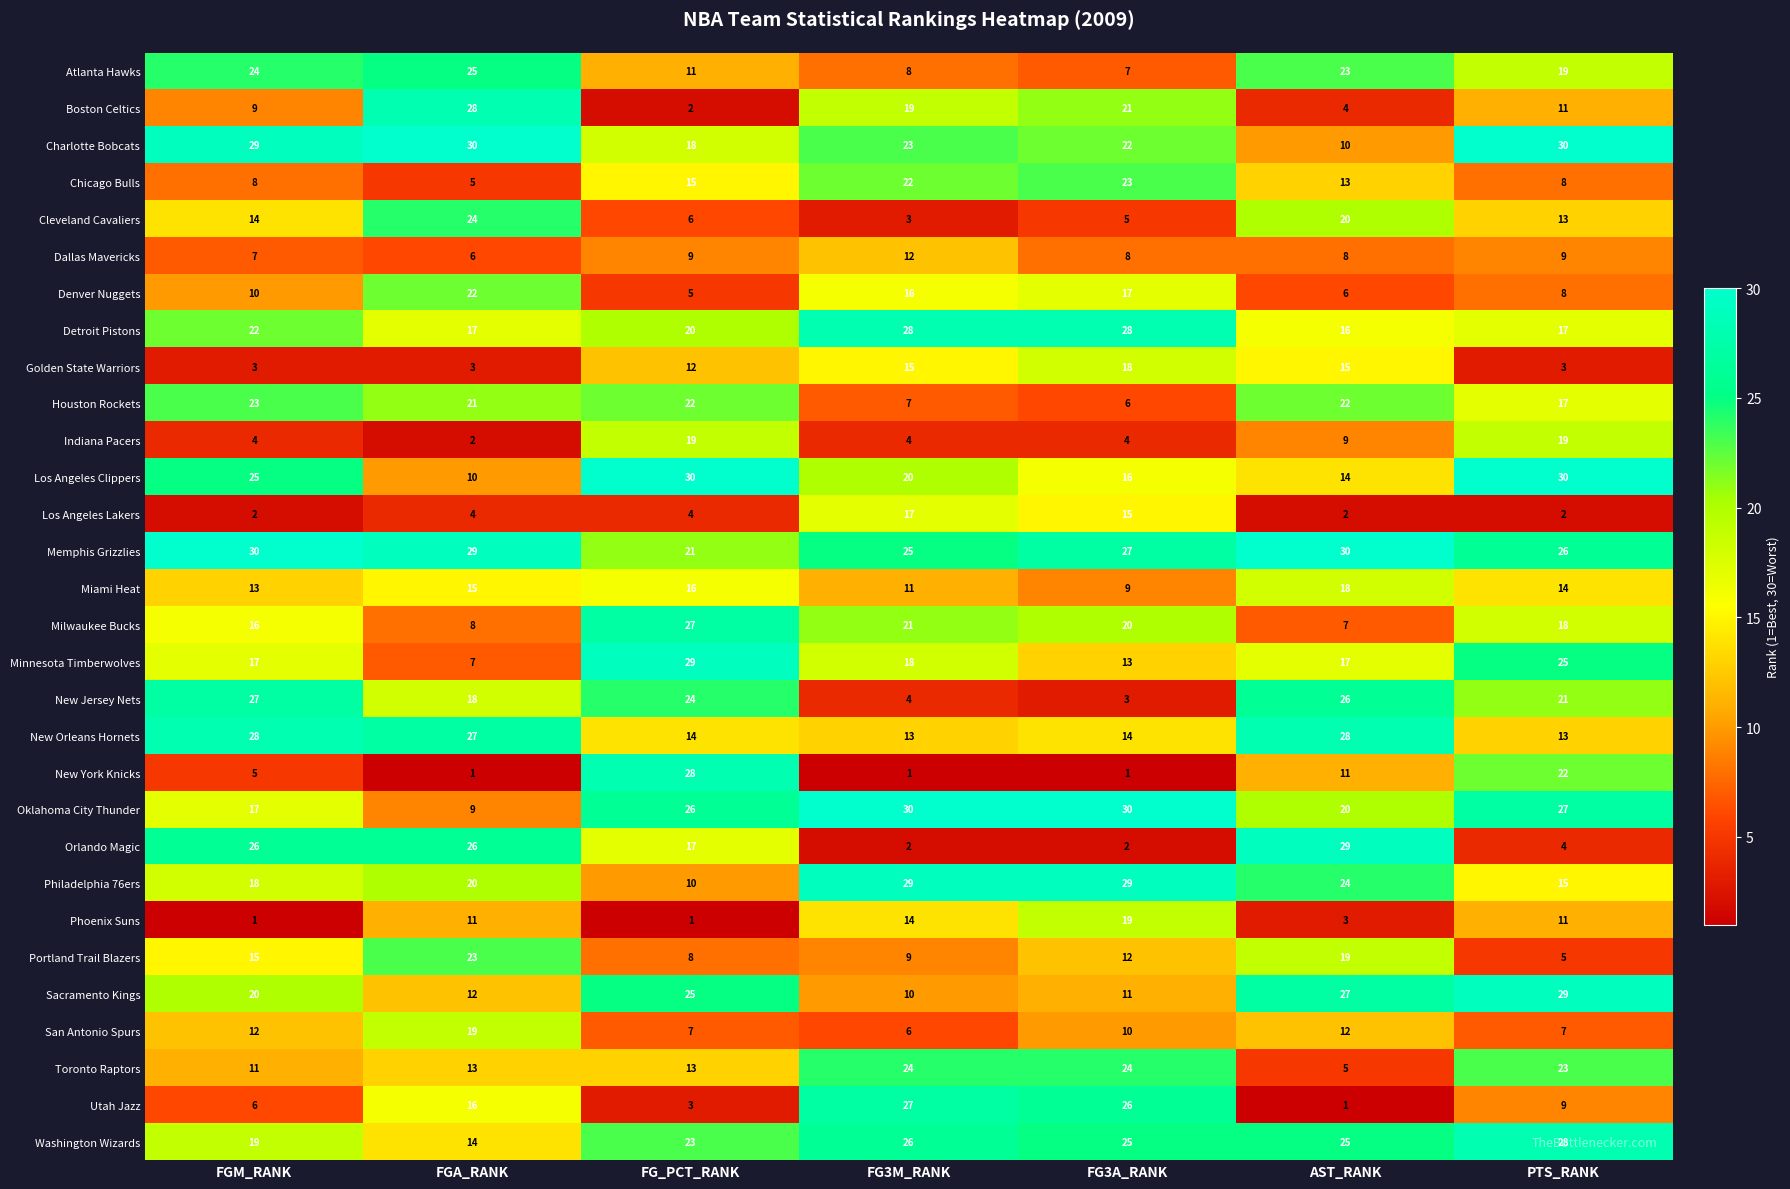

At which label is Memphis Grizzlies closest to 25?

FG3M_RANK